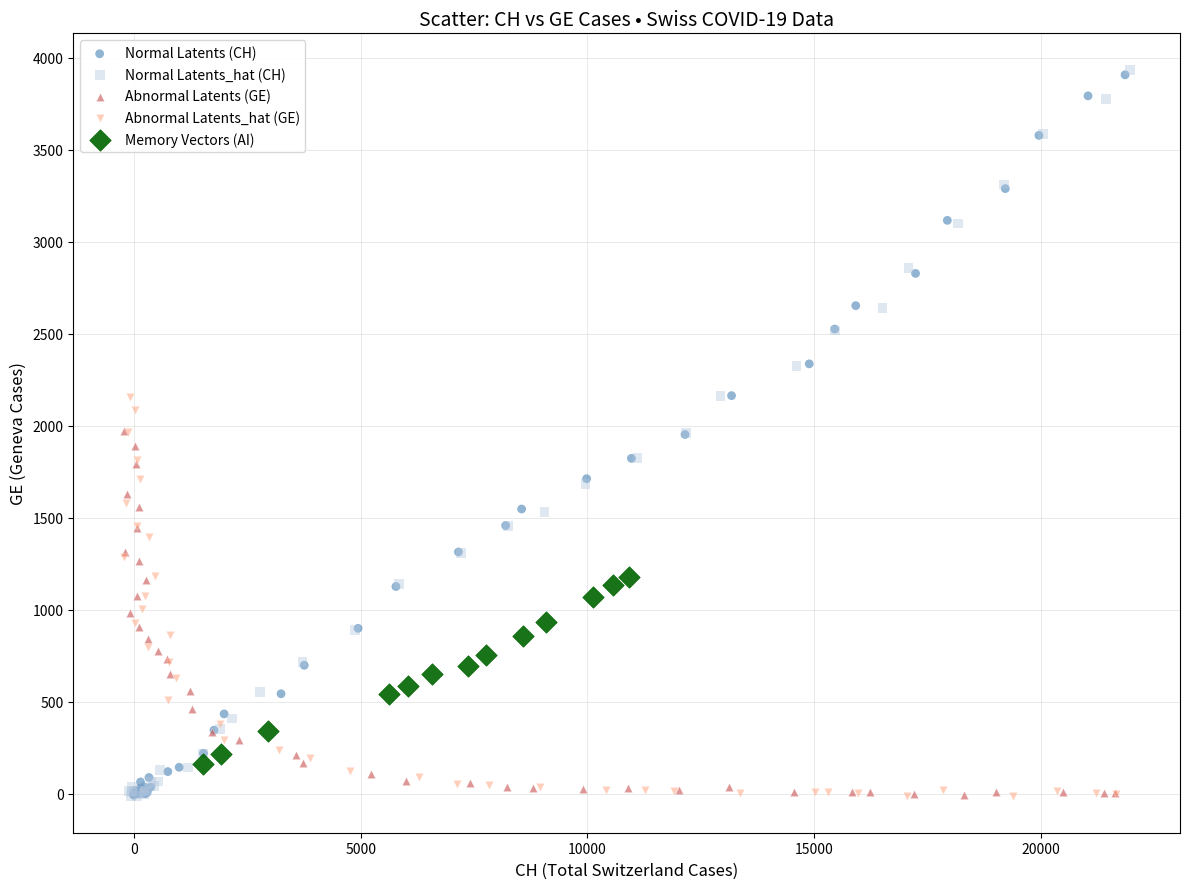

What are all the series names shown in the legend?

Normal Latents (CH), Normal Latents_hat (CH), Abnormal Latents (GE), Abnormal Latents_hat (GE), Memory Vectors (AI)